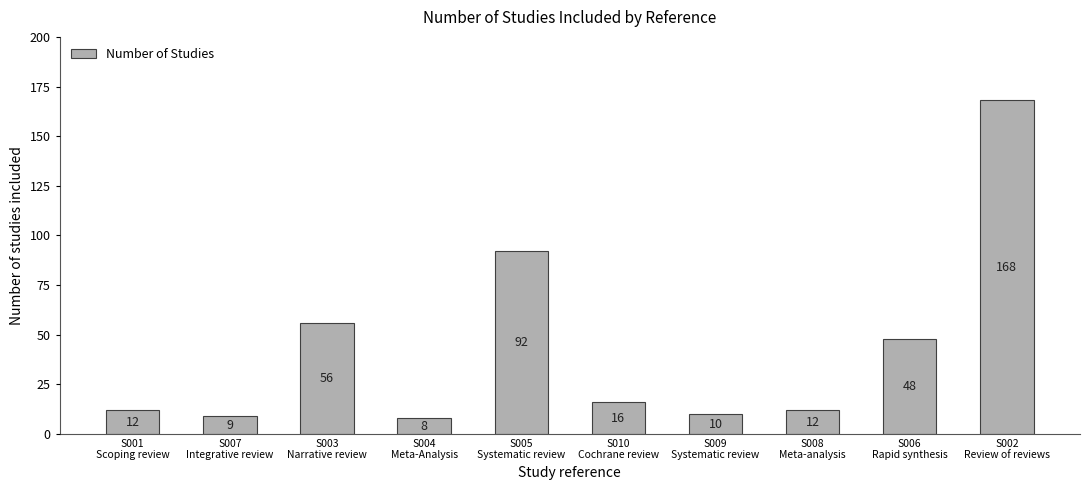

Is it true that the value at S009
Systematic review is 10?

True